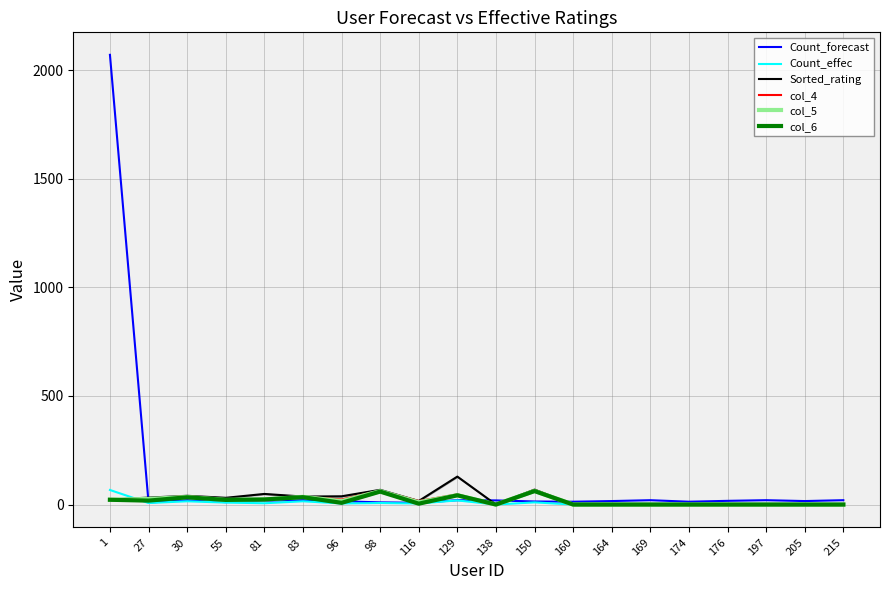

Rank the series by their maximum value, from lowest to highest.

col_6, col_5, Count_effec, col_4, Sorted_rating, Count_forecast